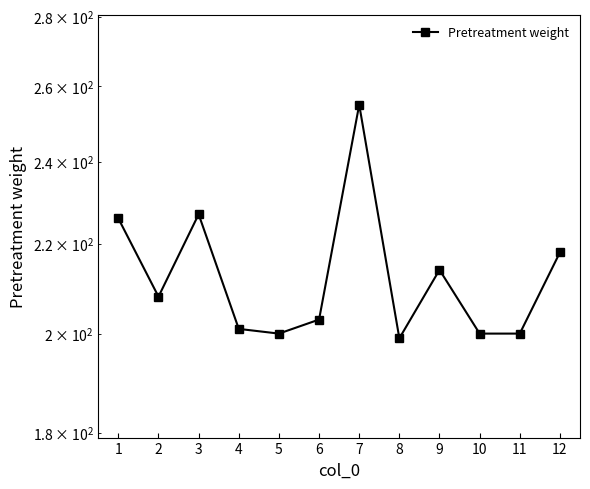

Is it true that the value at 8 is 136?

False